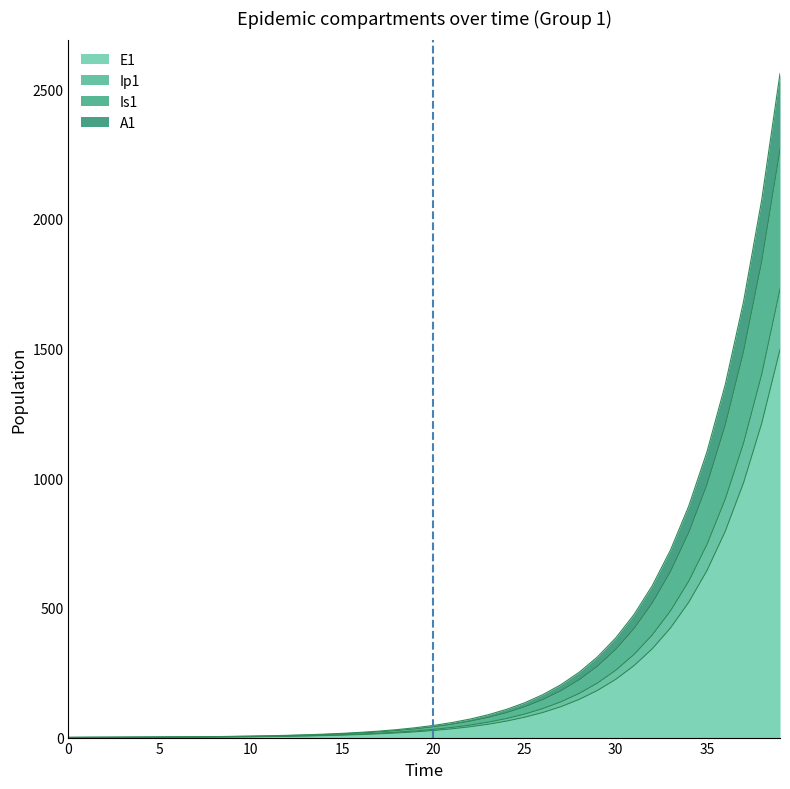

What is the difference between the values at 12 and 21?

28.7